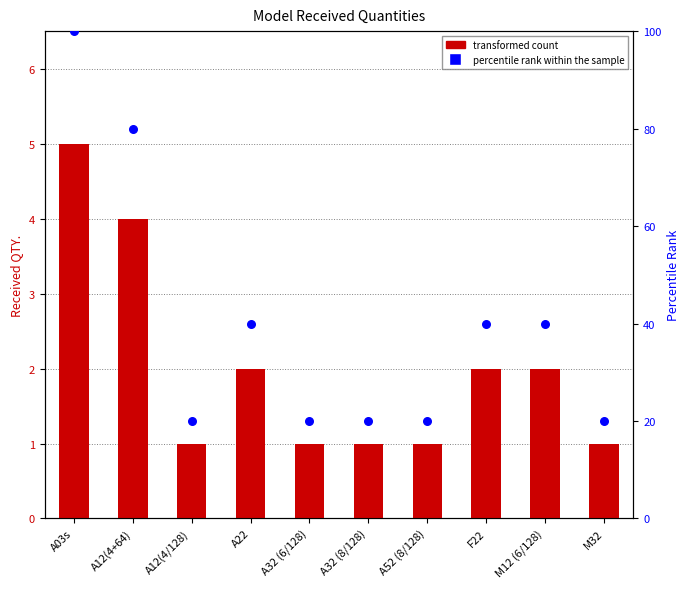

Which series has the largest total across all categories?

percentile rank within the sample